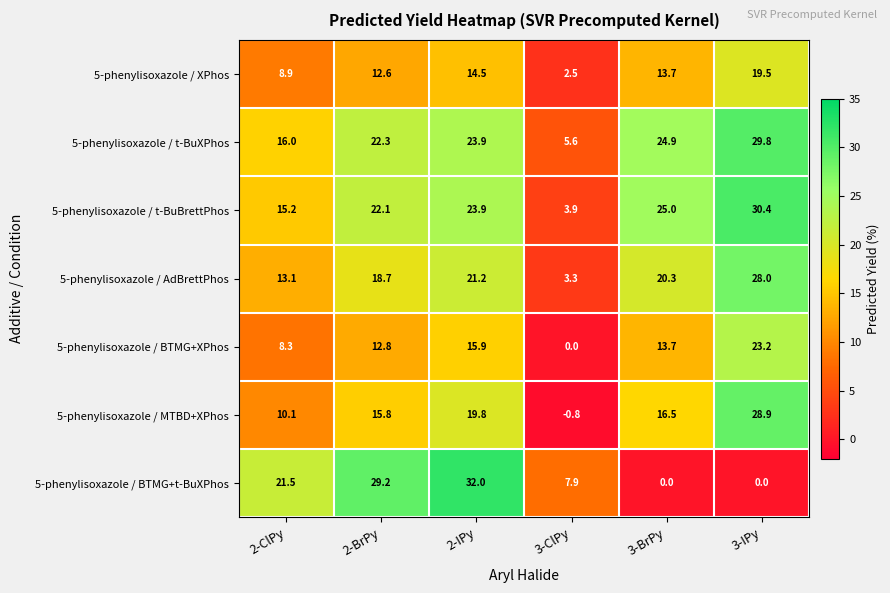

At which label is 5-phenylisoxazole / t-BuBrettPhos closest to 17?

2-ClPy